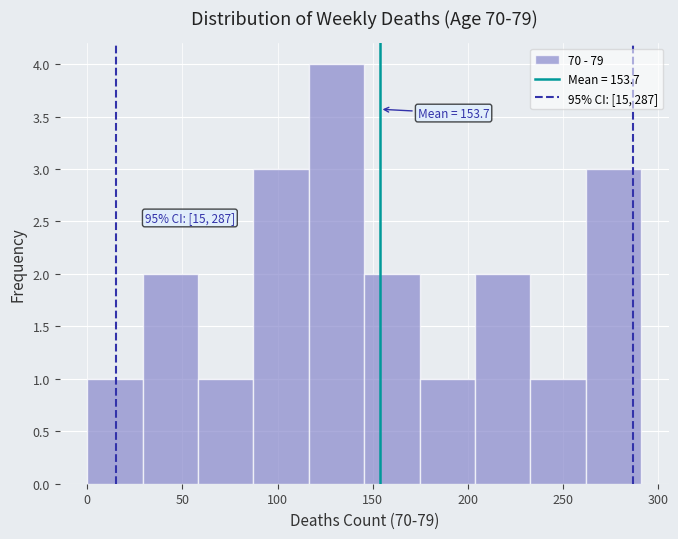

Over which range of the x-axis is the bar tallest?

115 to 145